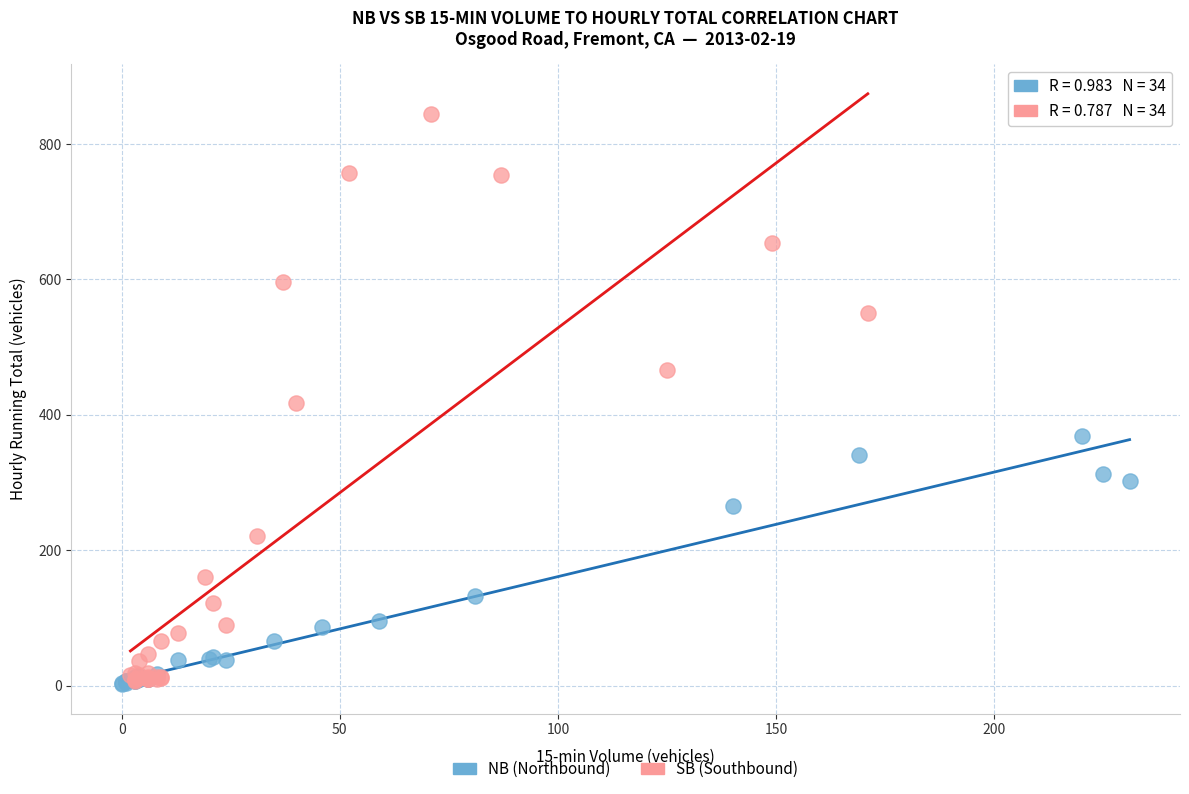

Which series reaches the maximum Y coordinate?

SB (Southbound)